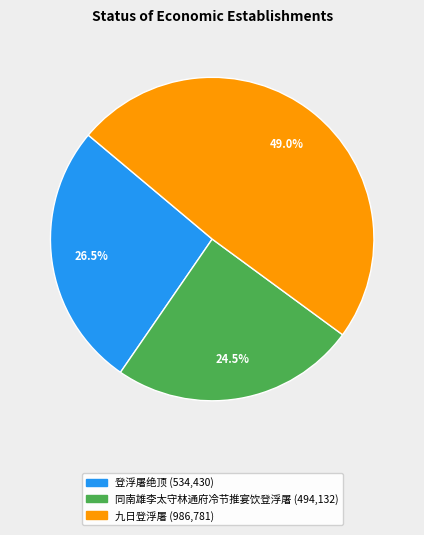

Does any single category account for the majority?

No